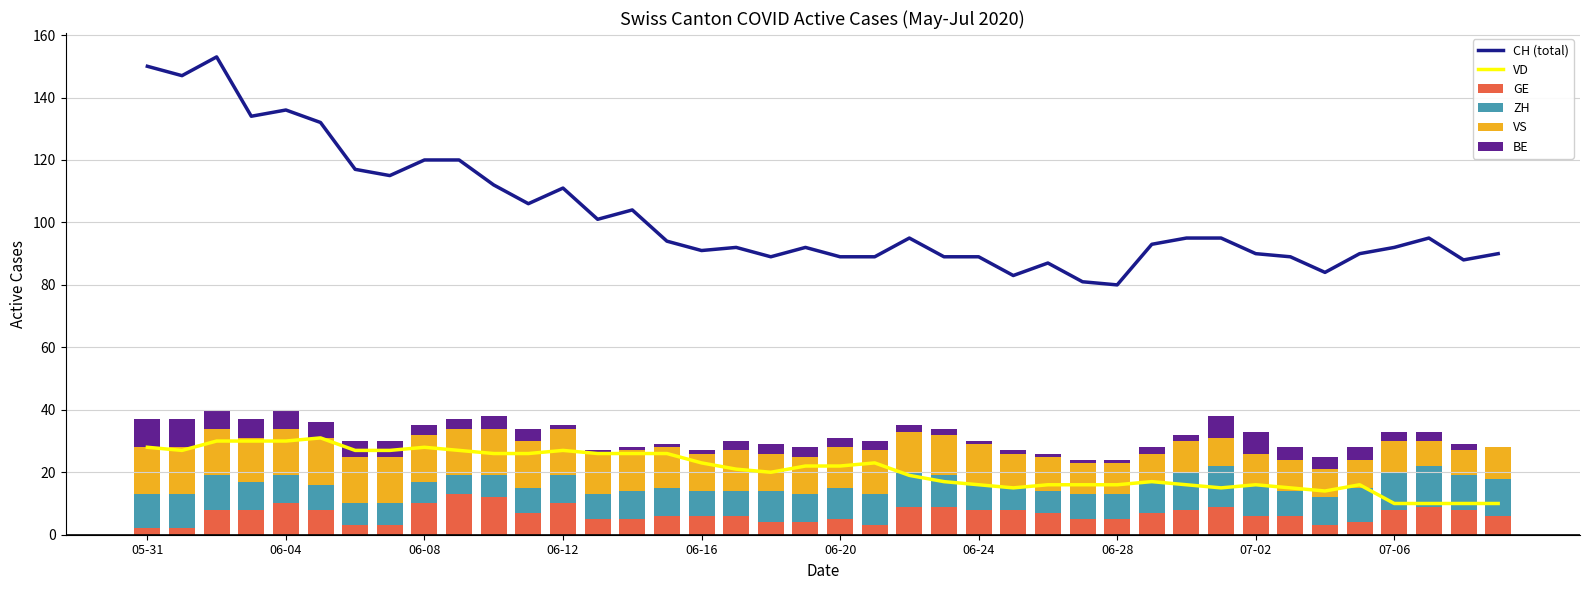

What position from the left is 05-31?

1